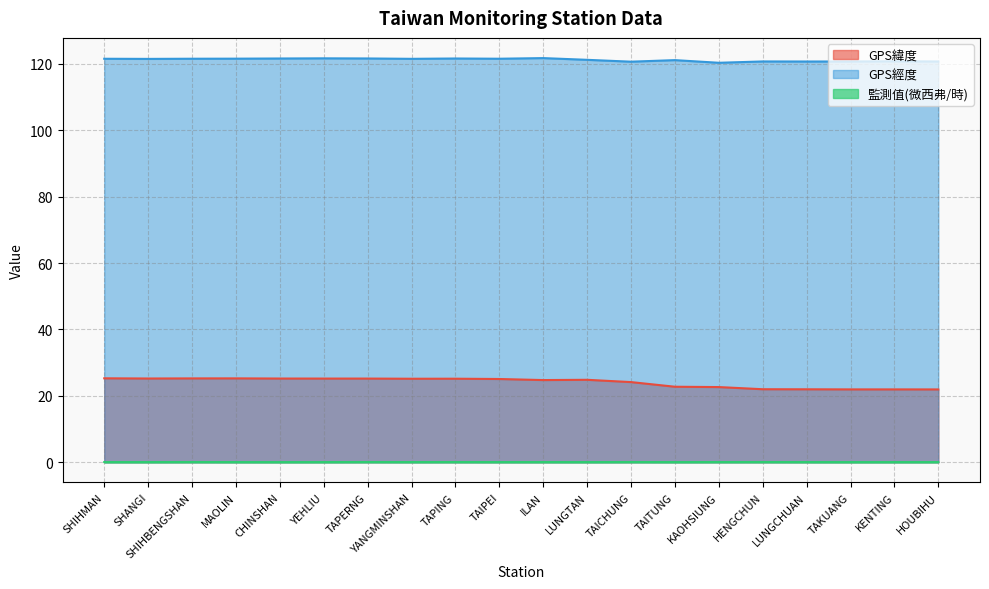

What is the difference between the maximum and minimum values in the GPS經度 series?

1.4